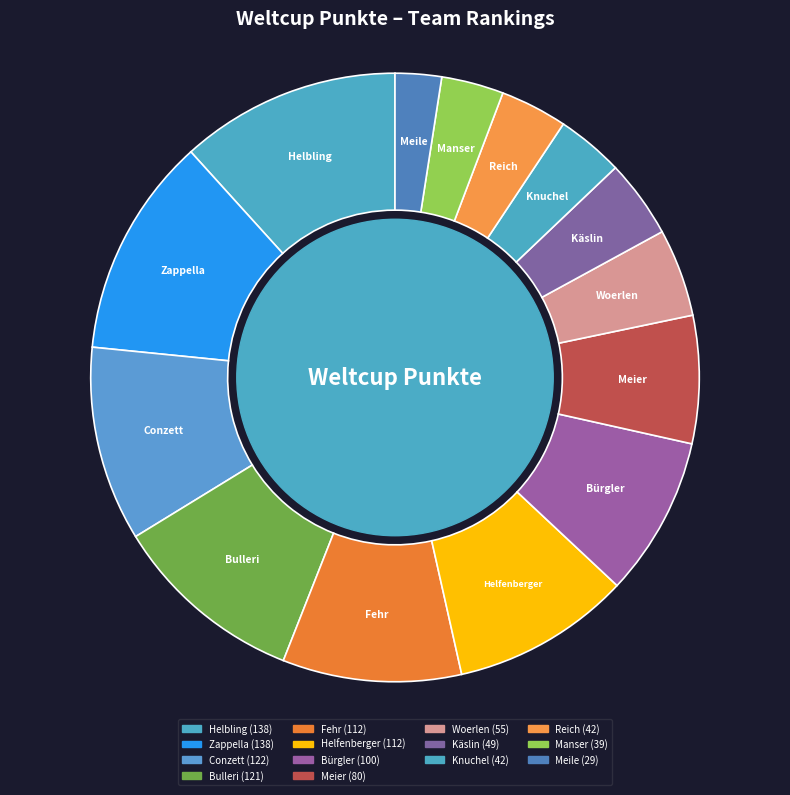

Do Helfenberger and Käslin together represent more than half of the pie?

No